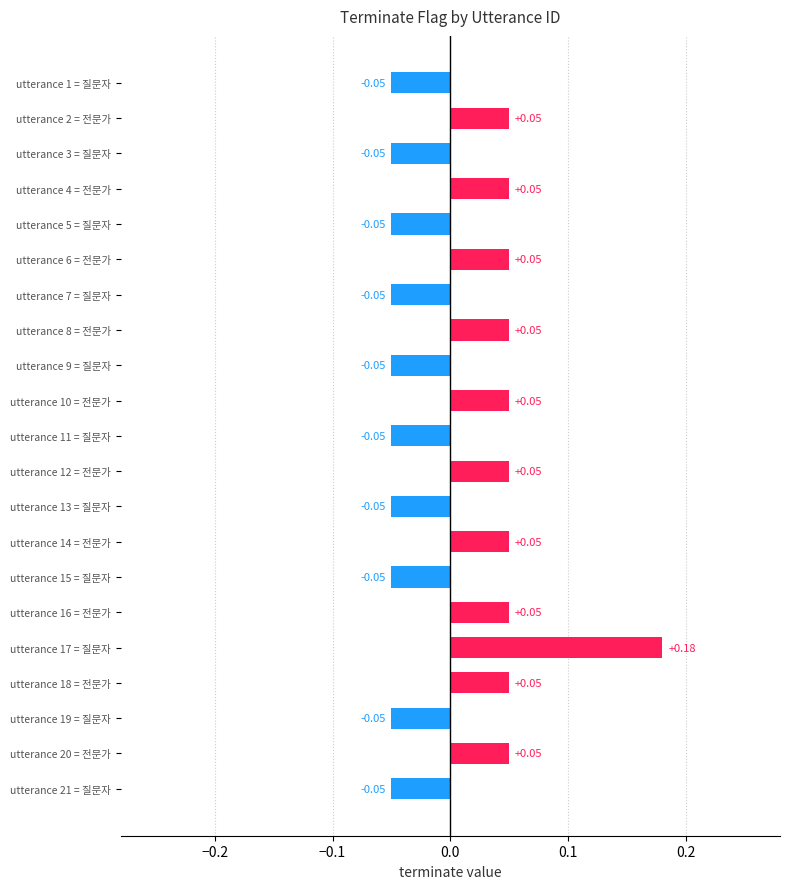

Which has a higher value, utterance 14 = 전문가 or utterance 9 = 질문자?

utterance 14 = 전문가